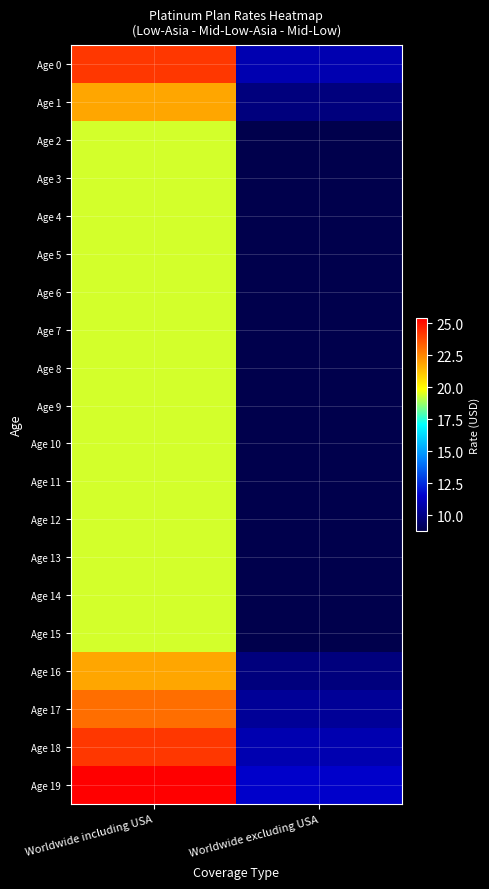

Reading left to right, what are all the values shown in this chart?

Age 0: Worldwide including USA=24.2	Worldwide excluding USA=11.0
Age 1: Worldwide including USA=21.8	Worldwide excluding USA=9.9
Age 2: Worldwide including USA=19.4	Worldwide excluding USA=8.8
Age 3: Worldwide including USA=19.4	Worldwide excluding USA=8.8
Age 4: Worldwide including USA=19.4	Worldwide excluding USA=8.8
Age 5: Worldwide including USA=19.4	Worldwide excluding USA=8.8
Age 6: Worldwide including USA=19.4	Worldwide excluding USA=8.8
Age 7: Worldwide including USA=19.4	Worldwide excluding USA=8.8
Age 8: Worldwide including USA=19.4	Worldwide excluding USA=8.8
Age 9: Worldwide including USA=19.4	Worldwide excluding USA=8.8
Age 10: Worldwide including USA=19.4	Worldwide excluding USA=8.8
Age 11: Worldwide including USA=19.4	Worldwide excluding USA=8.8
Age 12: Worldwide including USA=19.4	Worldwide excluding USA=8.8
Age 13: Worldwide including USA=19.4	Worldwide excluding USA=8.8
Age 14: Worldwide including USA=19.4	Worldwide excluding USA=8.8
Age 15: Worldwide including USA=19.4	Worldwide excluding USA=8.8
Age 16: Worldwide including USA=21.8	Worldwide excluding USA=9.9
Age 17: Worldwide including USA=23.0	Worldwide excluding USA=10.4
Age 18: Worldwide including USA=24.2	Worldwide excluding USA=11.0
Age 19: Worldwide including USA=25.4	Worldwide excluding USA=11.5